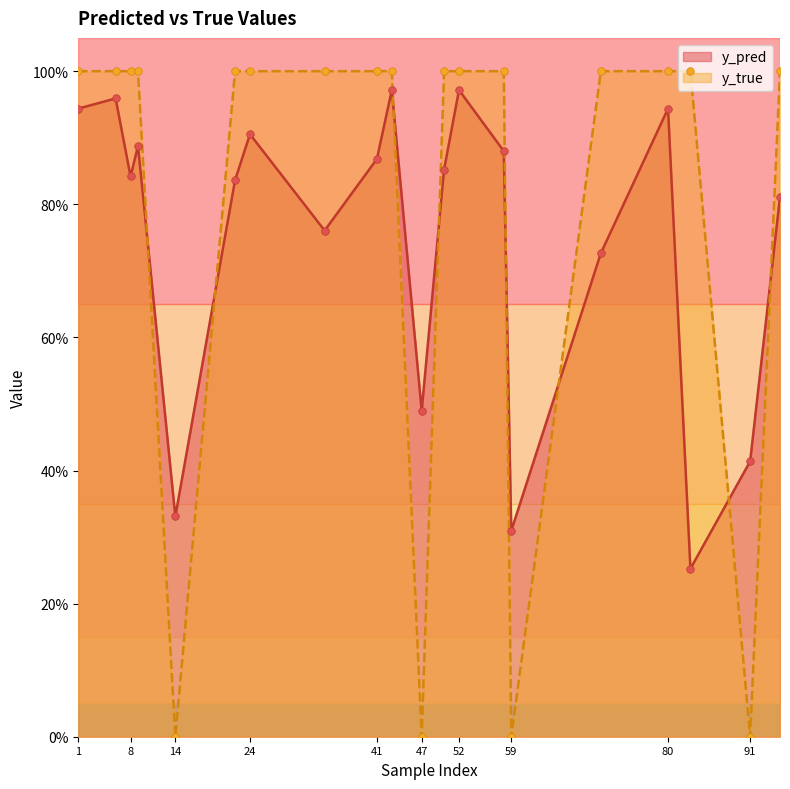

What is the total value across all series at 83?

1.3